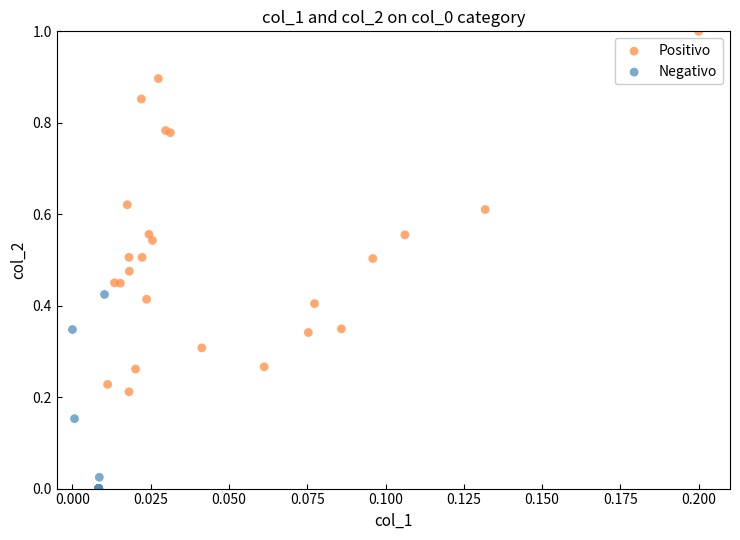

Which series reaches the maximum Y coordinate?

Positivo